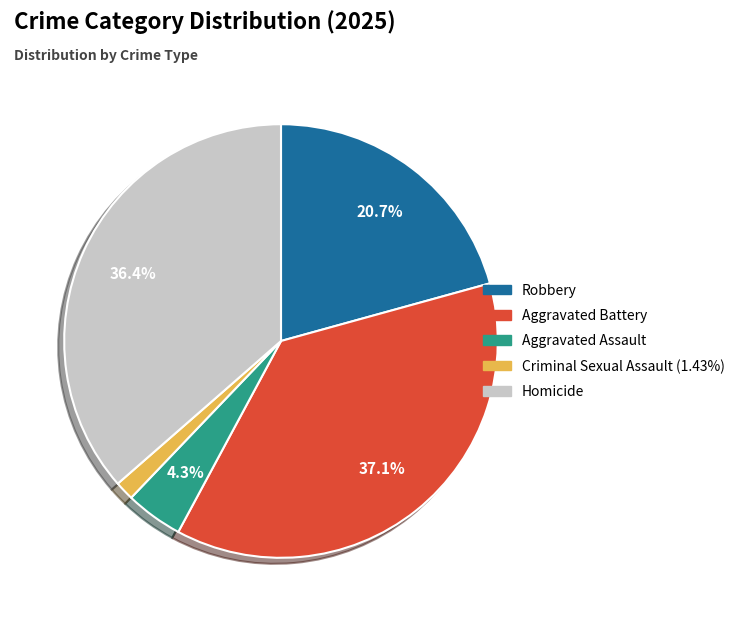

Count the number of slices in the pie.

5